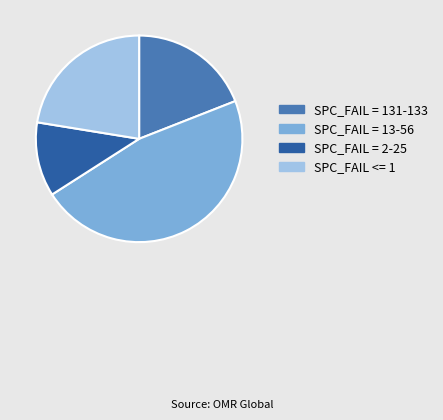

Which slice is the largest?

SPC_FAIL = 13-56